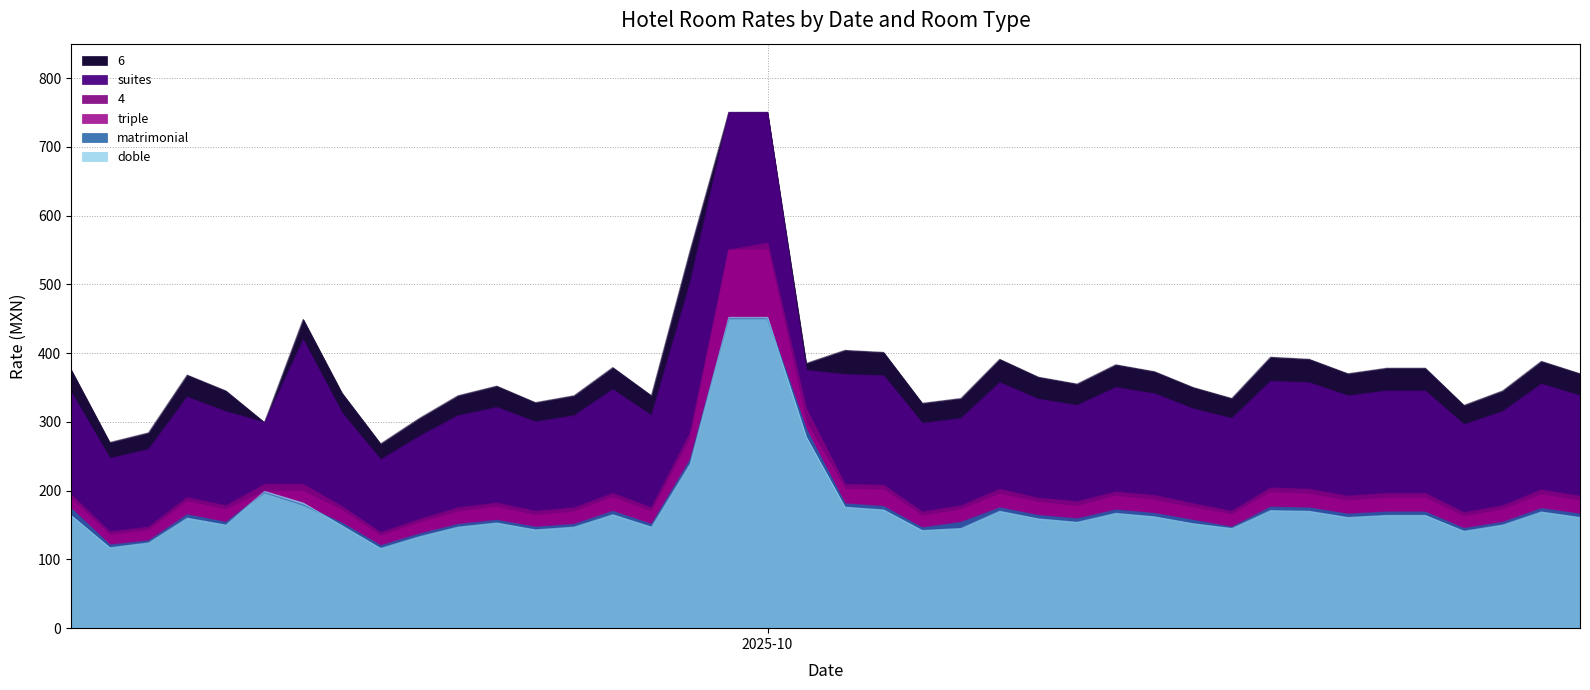

Between 2025-09-13 and 2025-09-21, which series saw the biggest shift?

6